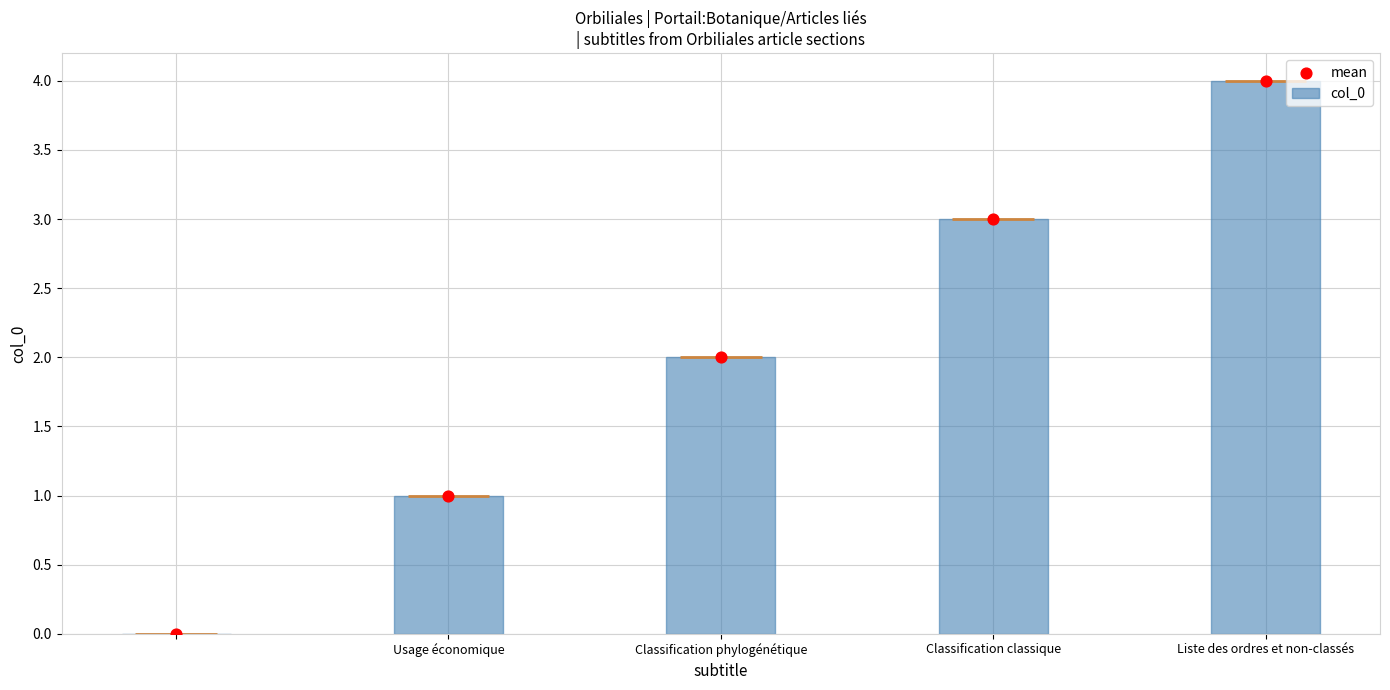

Which category has the highest value in the col_0 series?

Liste des ordres et non-classés